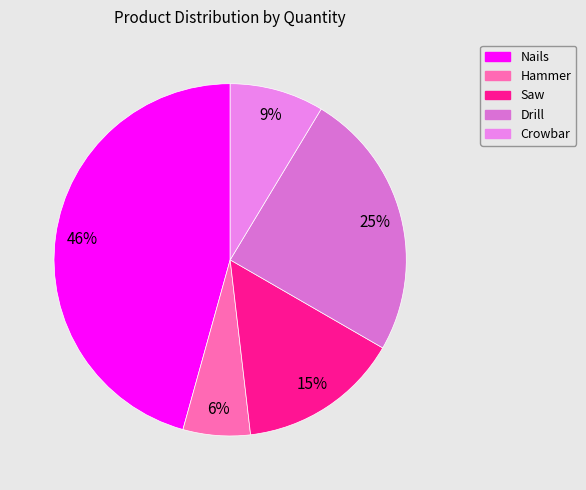

Approximately how many times larger is the value at Saw compared to Crowbar?

1.7